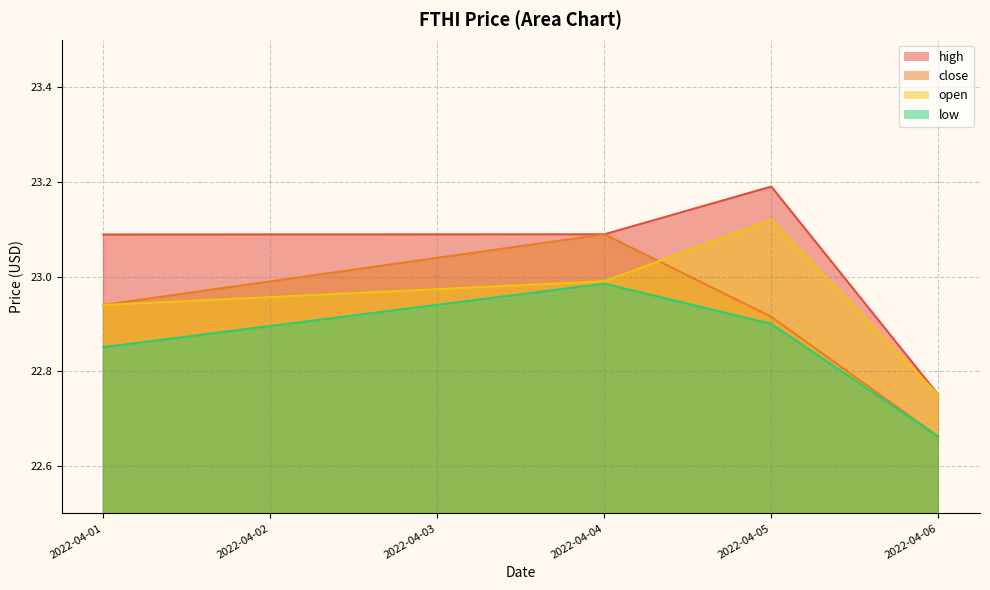

Between 2022-04-01 and 2022-04-04, which is larger?

2022-04-04